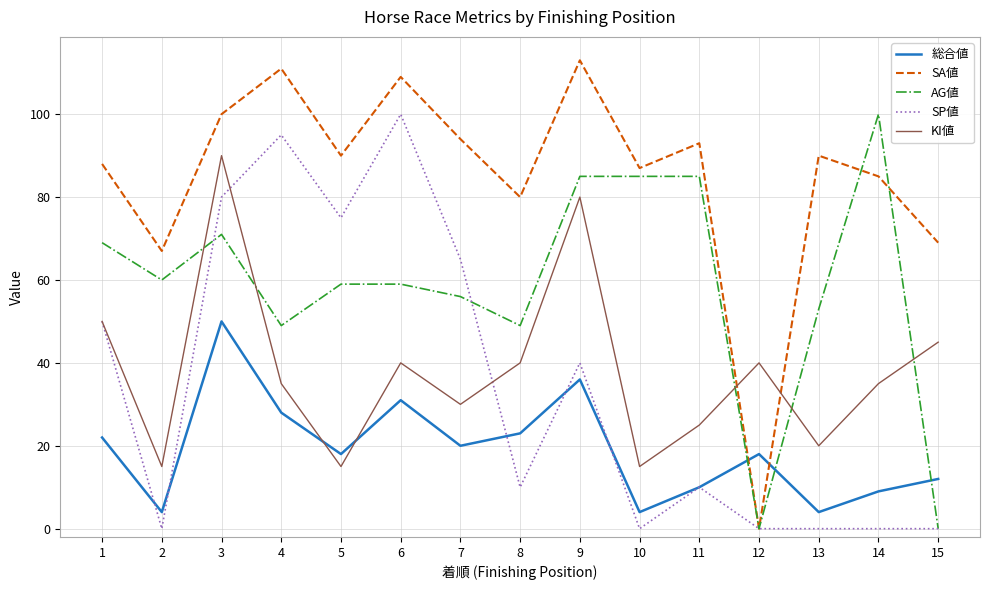

Rank the series at 4 from highest to lowest value.

SA値, SP値, AG値, KI値, 総合値